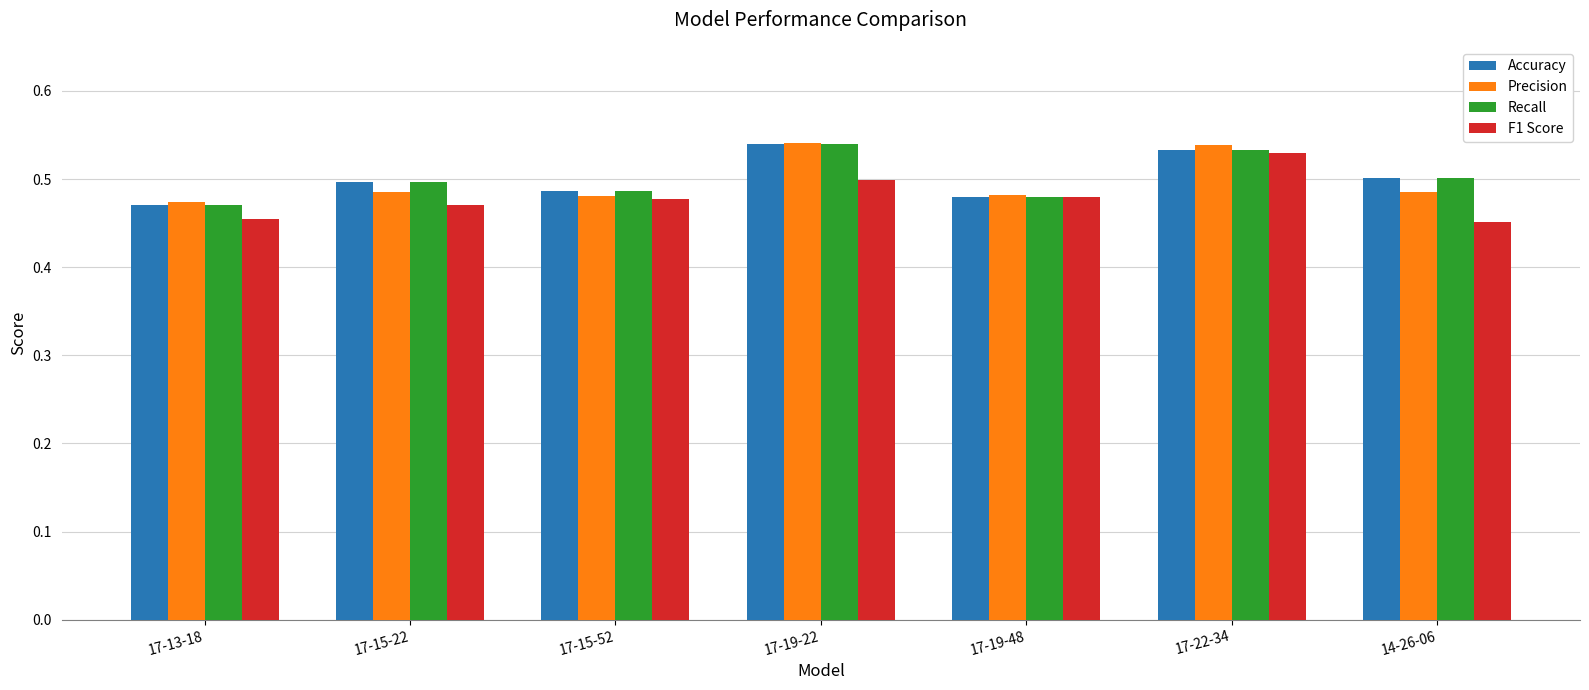

The value of Precision at 17-13-18 is 0.7. True or false?

False